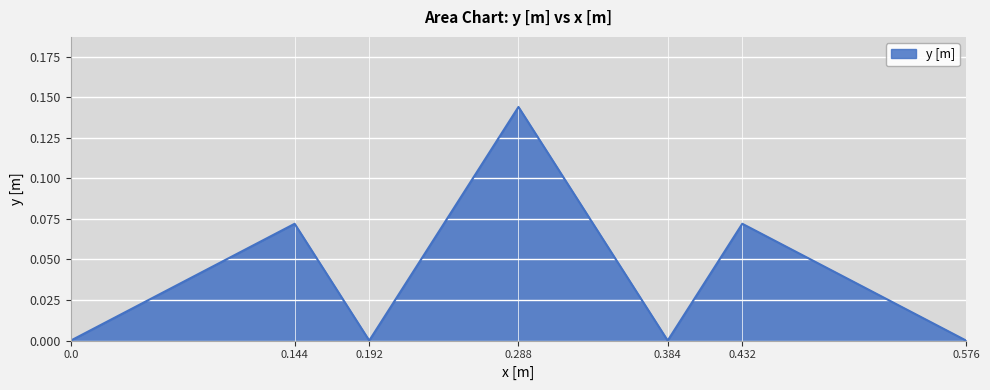

What is the sum of all values?

0.3